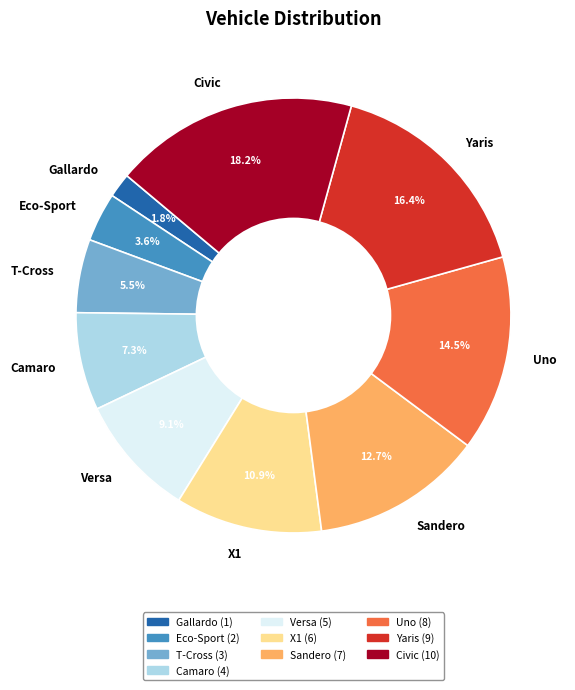

How much of the chart is everything except Uno?

85.5%